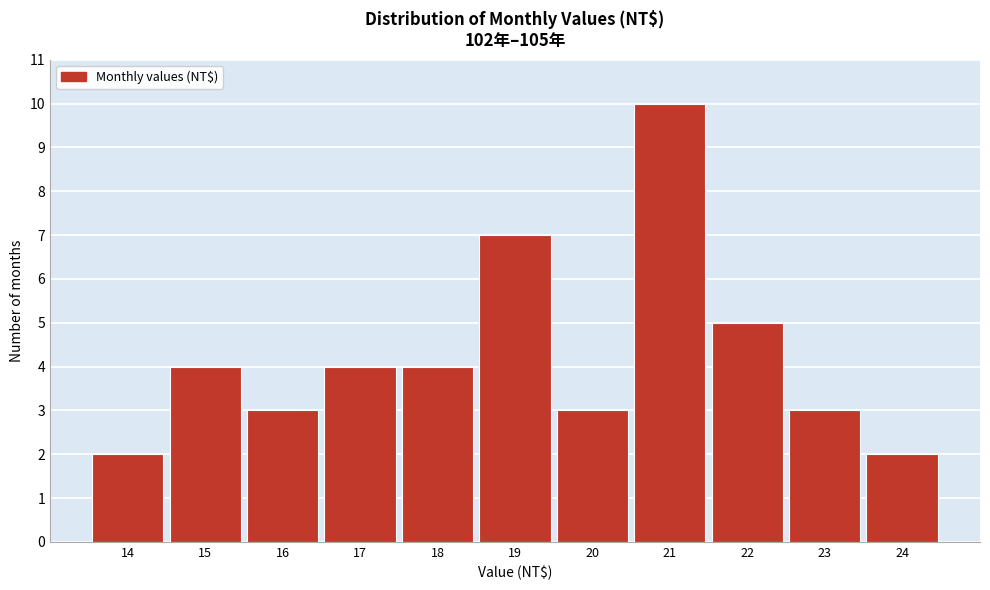

Reading left to right, list all the values displayed in this chart.

14=2	15=4	16=3	17=4	18=4	19=7	20=3	21=10	22=5	23=3	24=2